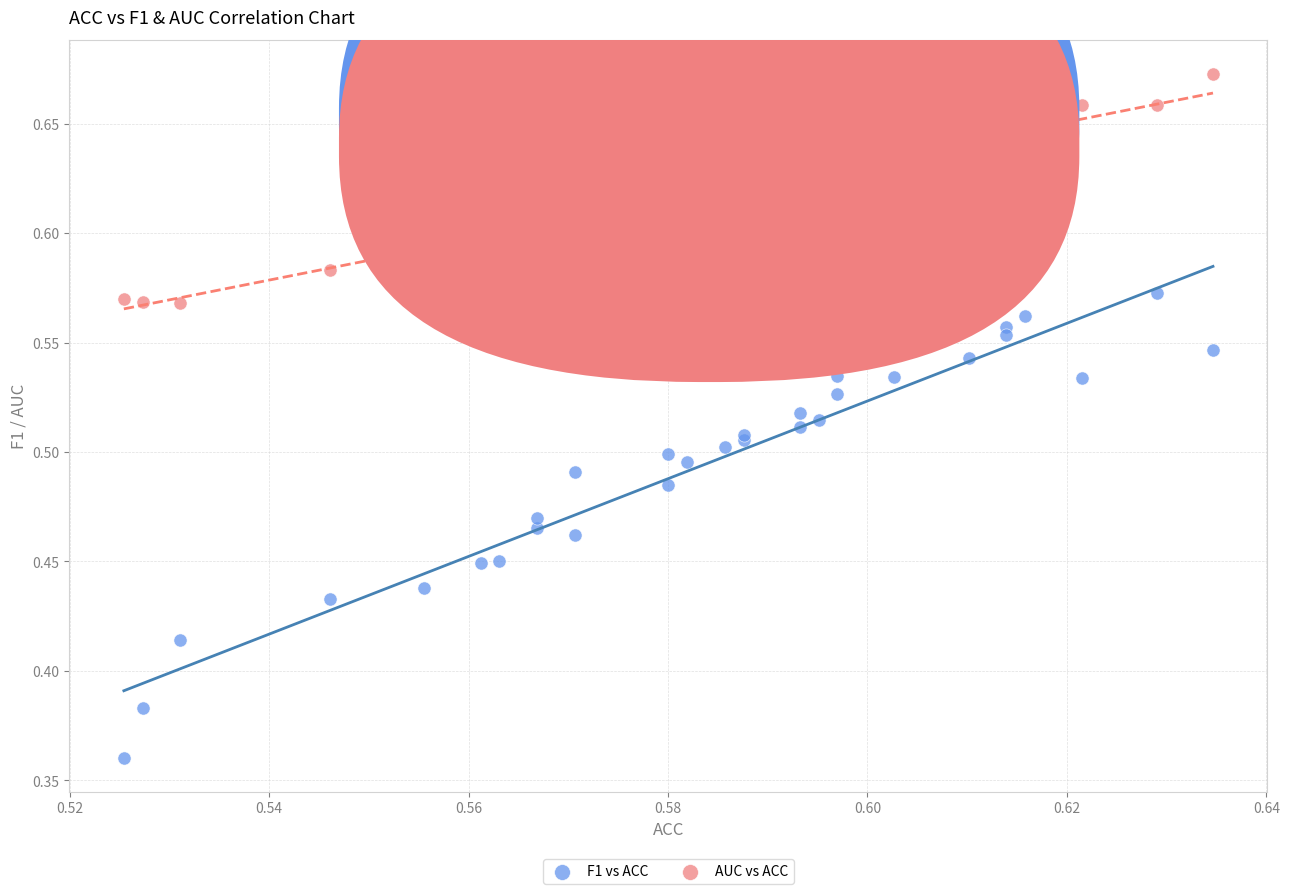

What are all the series names shown in the legend?

F1 vs ACC, AUC vs ACC